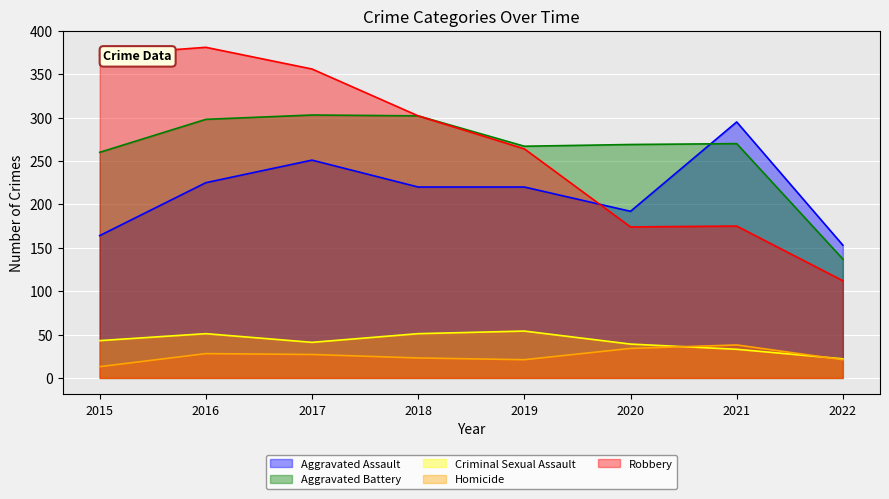

True or false: Robbery and Aggravated Battery cross at least once.

False